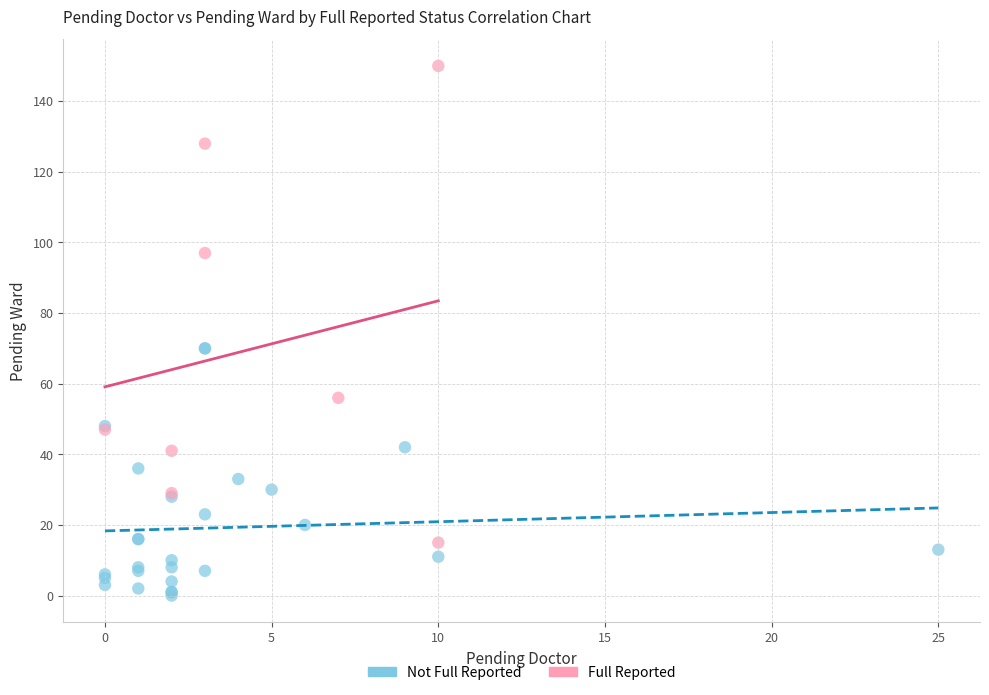

Which series reaches the maximum Y coordinate?

Full Reported